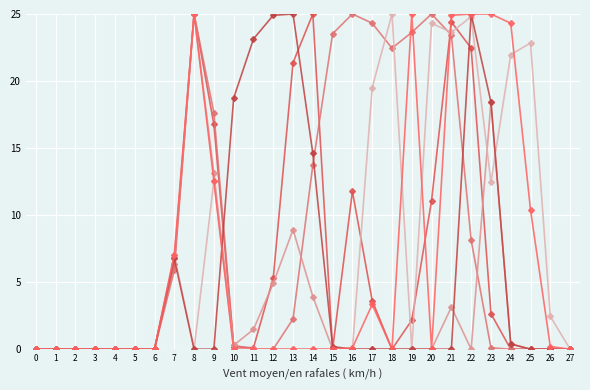

What is the maximum value shown in the chart?

25.0